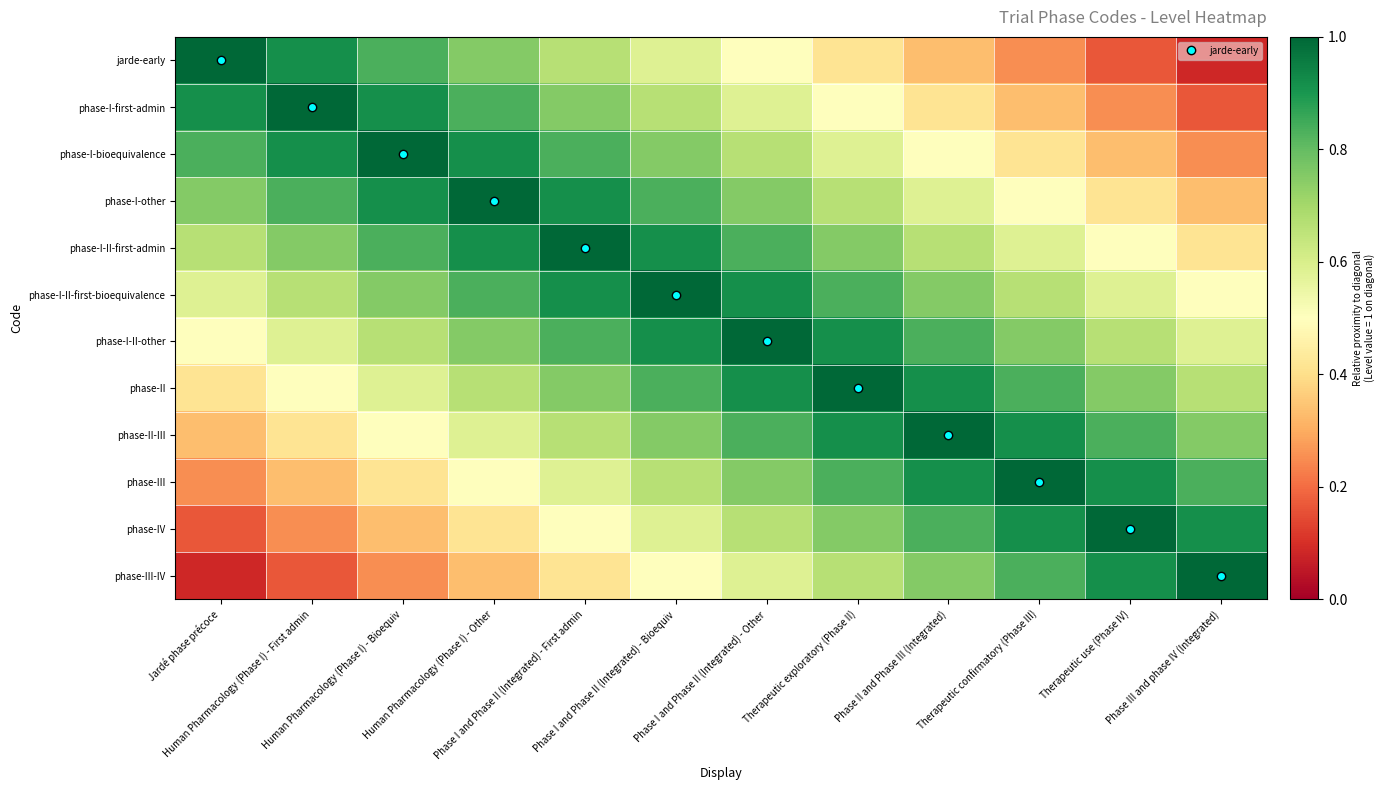

List the series in order of their peak value, lowest first.

jarde-early, phase-I-first-admin, phase-I-bioequivalence, phase-I-other, phase-I-II-first-admin, phase-I-II-first-bioequivalence, phase-I-II-other, phase-II, phase-II-III, phase-III, phase-IV, phase-III-IV